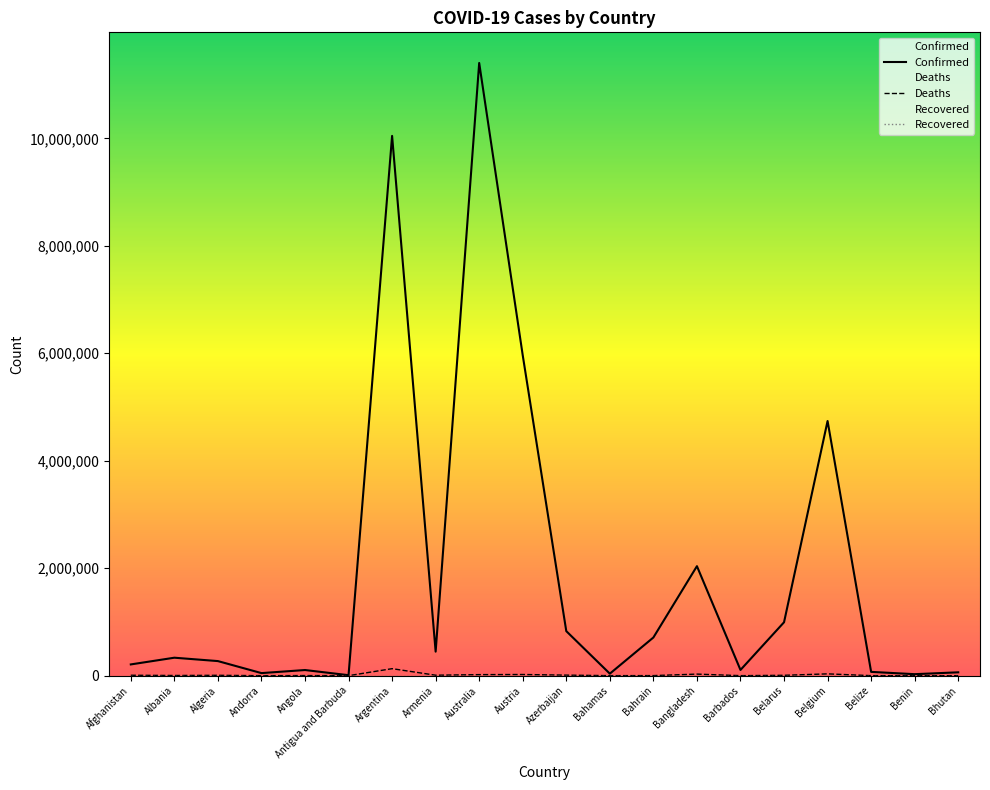

At which category is the sum across all series the highest?

Australia